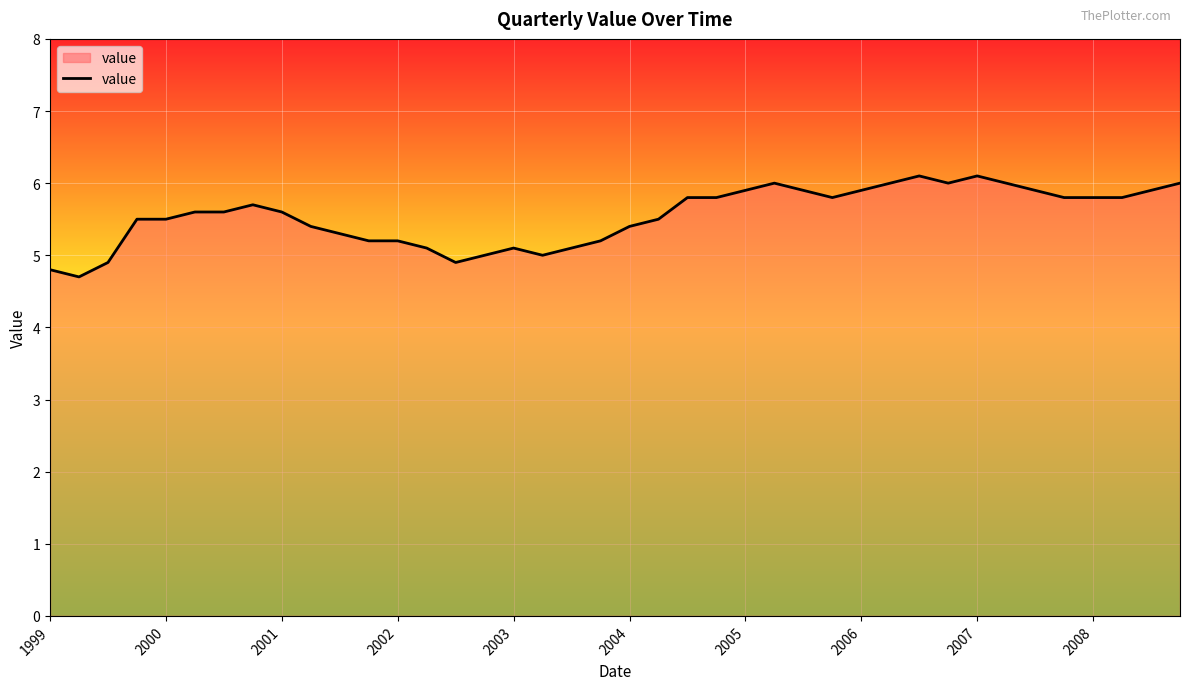

True or false: there are more than 2 points higher than both neighbors.

True